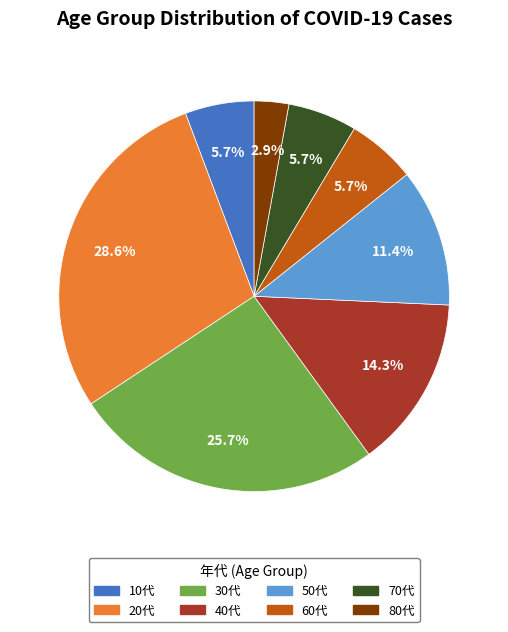

What is the smallest slice in the pie chart?

80代